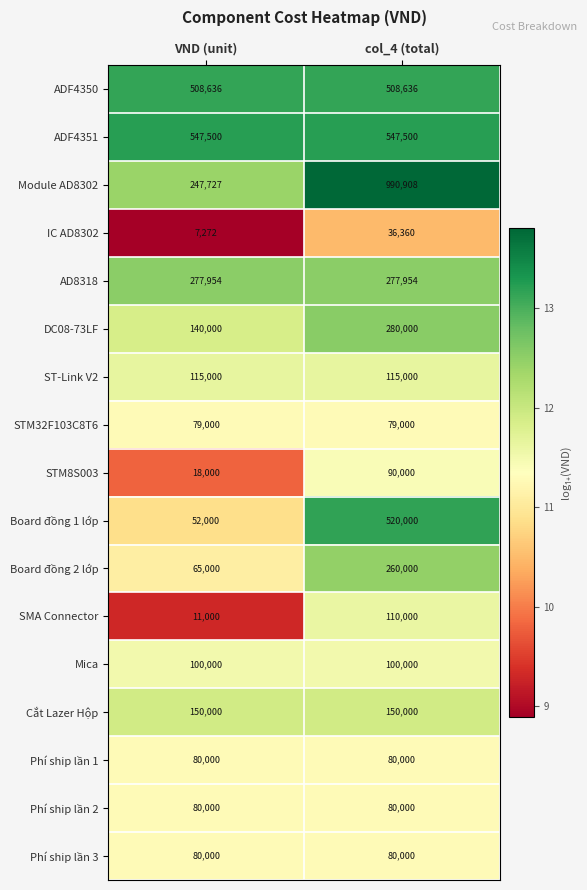

What is the sum of the Module AD8302 values at VND (unit) and col_4 (total)?

1238635